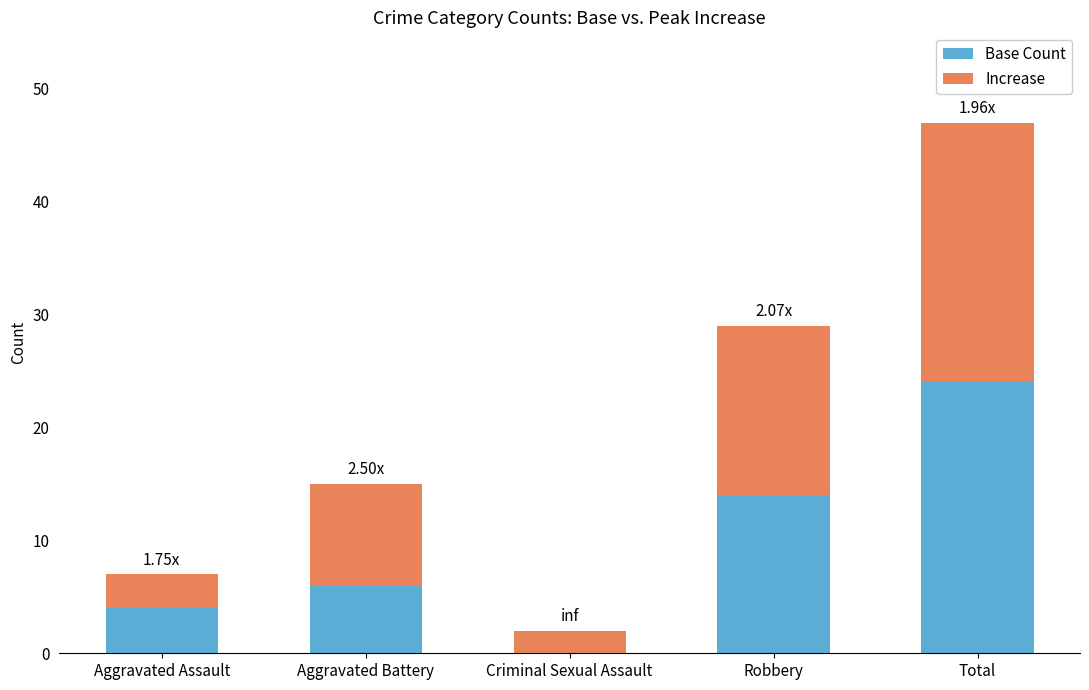

At which label is Base Count closest to 12?

Robbery